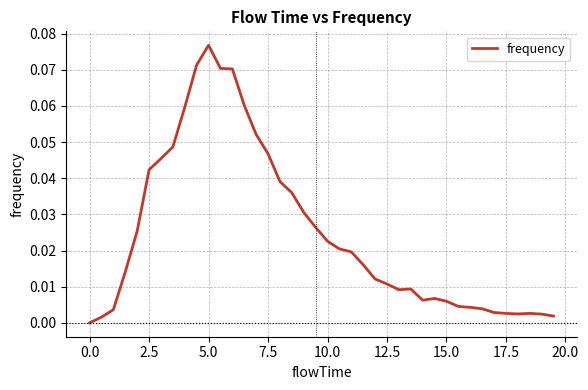

Which label corresponds to the largest value in the chart?

5.0